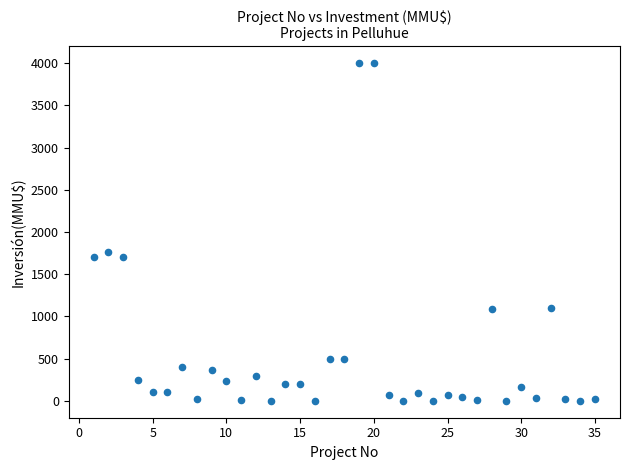

What is the range of X values (max minus min)?

34